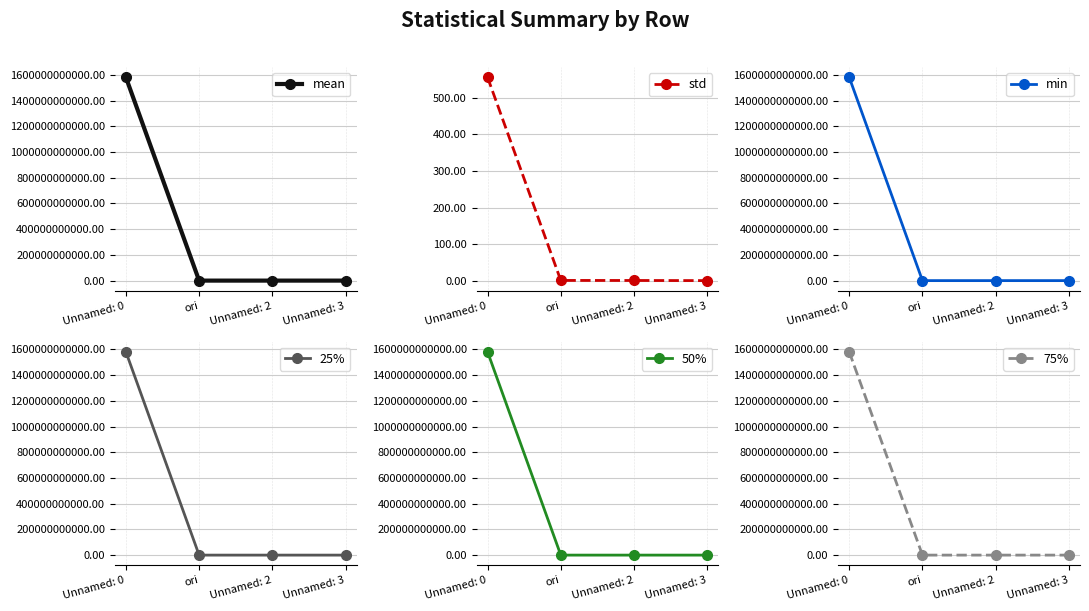

What is the average value of the 50% series?

395723173390.7